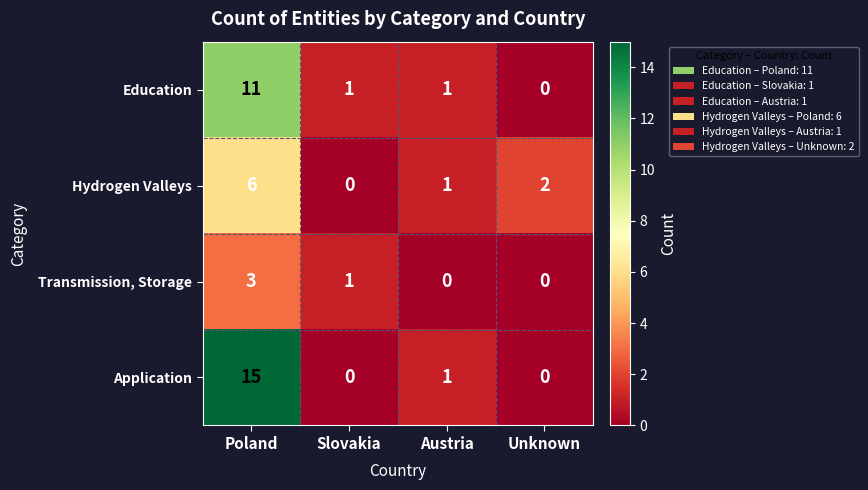

True or false: Education has a value of 0 at Austria.

False